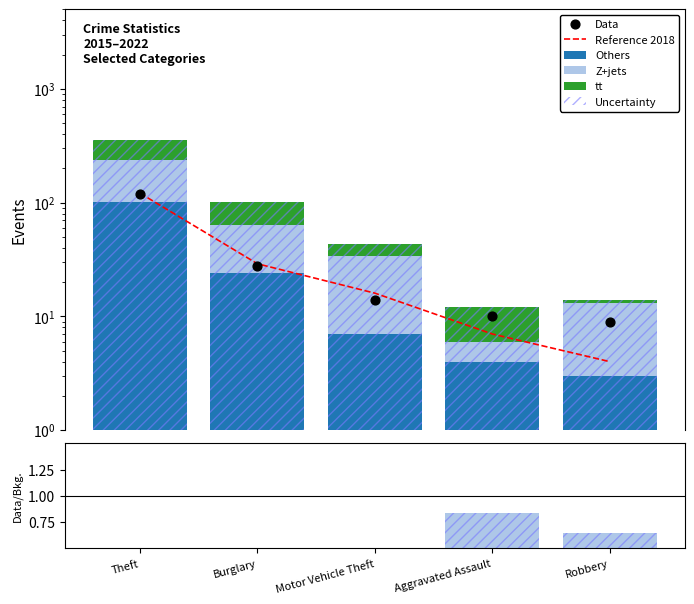

Is the value of Others at Theft greater than the value of Reference 2018 at Motor Vehicle Theft?

Yes